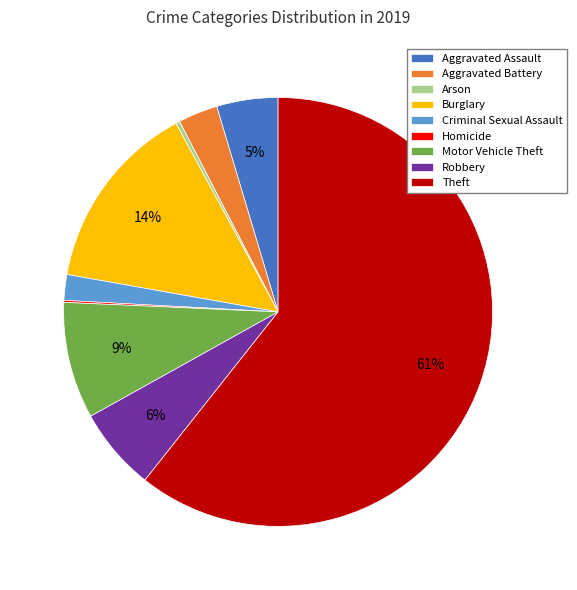

Does any single category account for the majority?

Yes